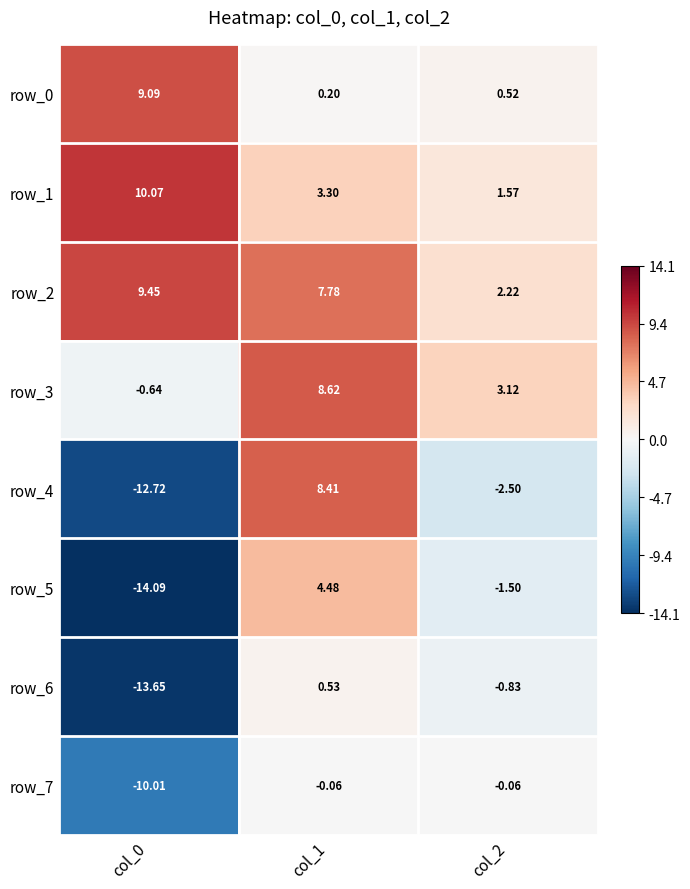

Reading left to right, what are all the values shown in this chart?

row_0: 9.1	0.2	0.5
row_1: 10.1	3.3	1.6
row_2: 9.4	7.8	2.2
row_3: -0.6	8.6	3.1
row_4: -12.7	8.4	-2.5
row_5: -14.1	4.5	-1.5
row_6: -13.7	0.5	-0.8
row_7: -10.0	-0.1	-0.1